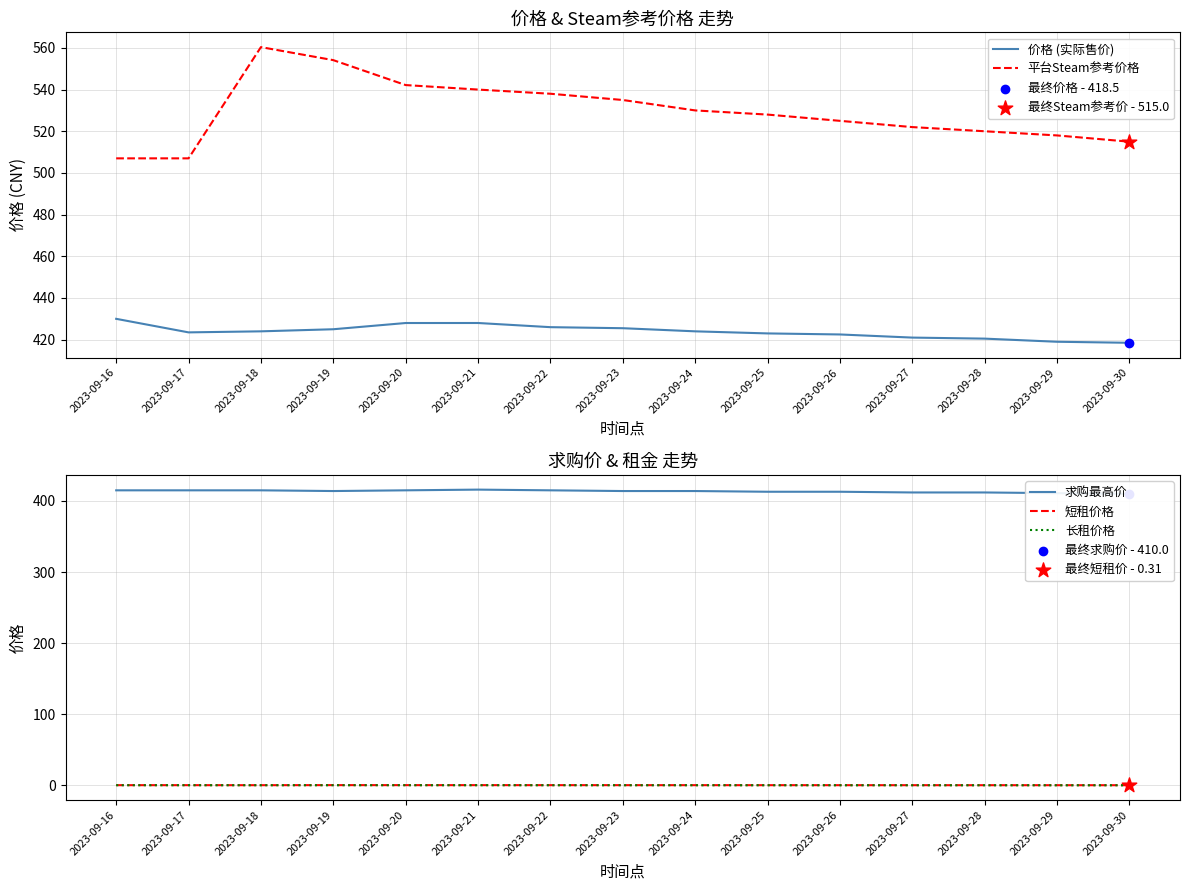

What are all the series names shown in the legend?

价格 (实际售价), 平台Steam参考价格, 求购最高价, 短租价格, 长租价格